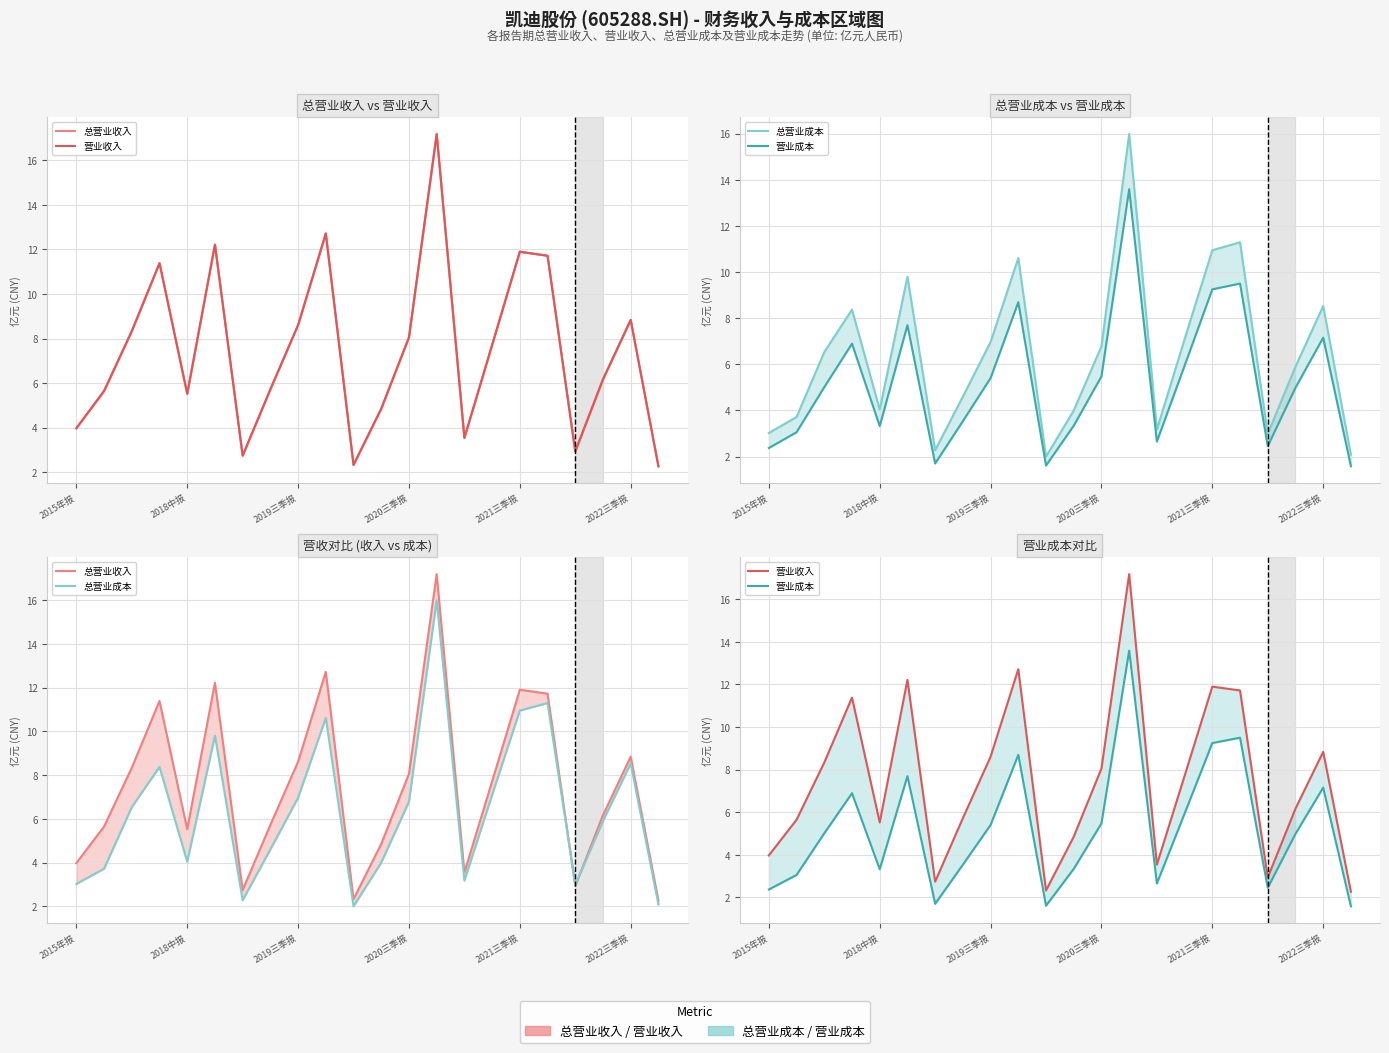

True or false: 营业成本 and 营业收入 intersect in this chart.

False